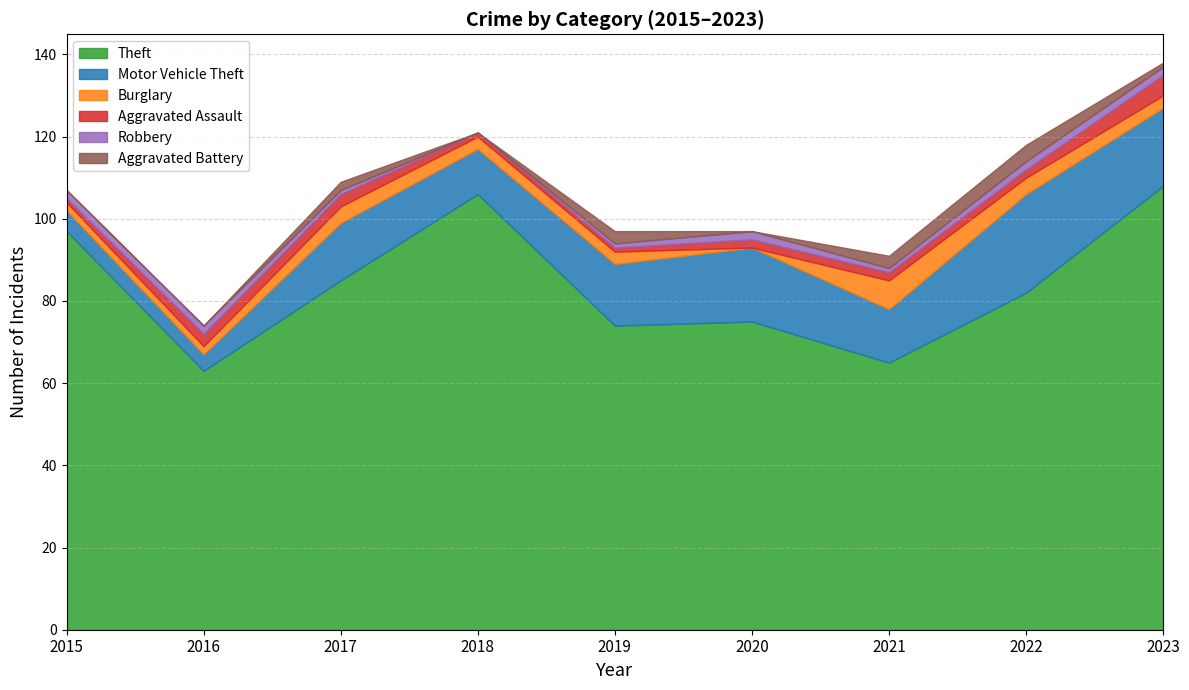

How many data points in Theft are above 82?

4